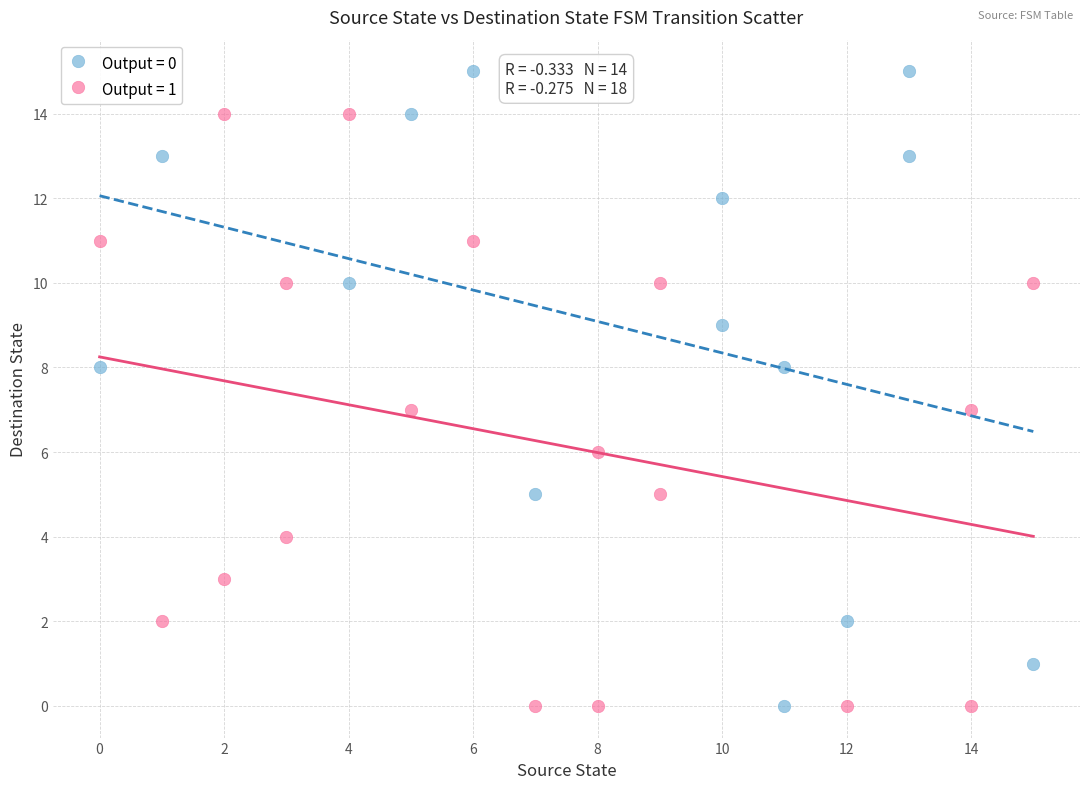

Which series contains the highest Y value?

Output = 0